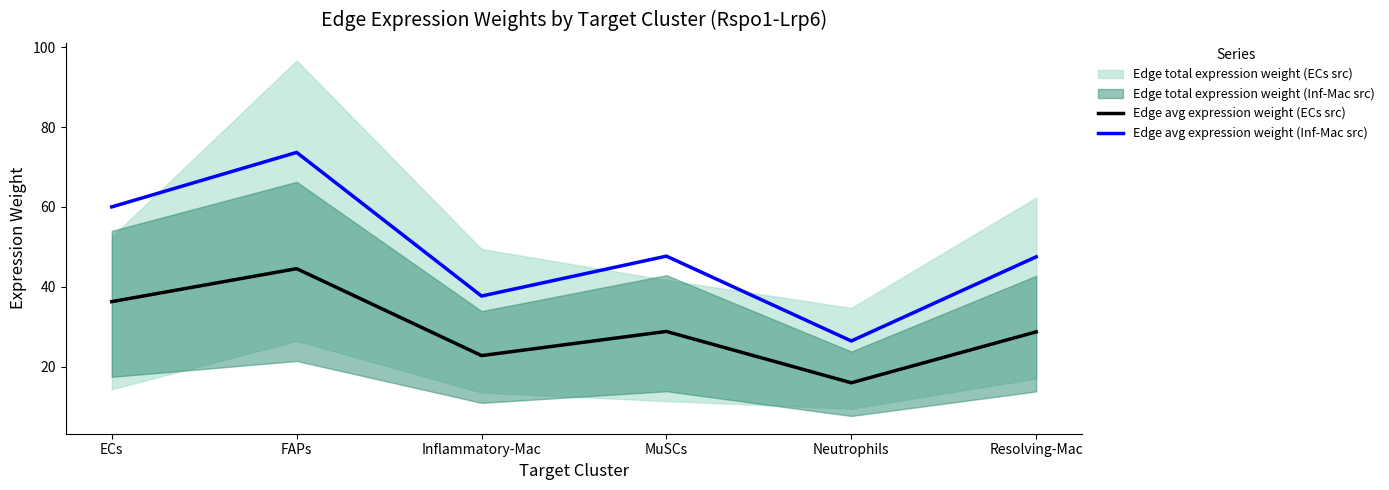

At which category does Edge avg expression weight (ECs src) reach its first local valley?

Inflammatory-Mac